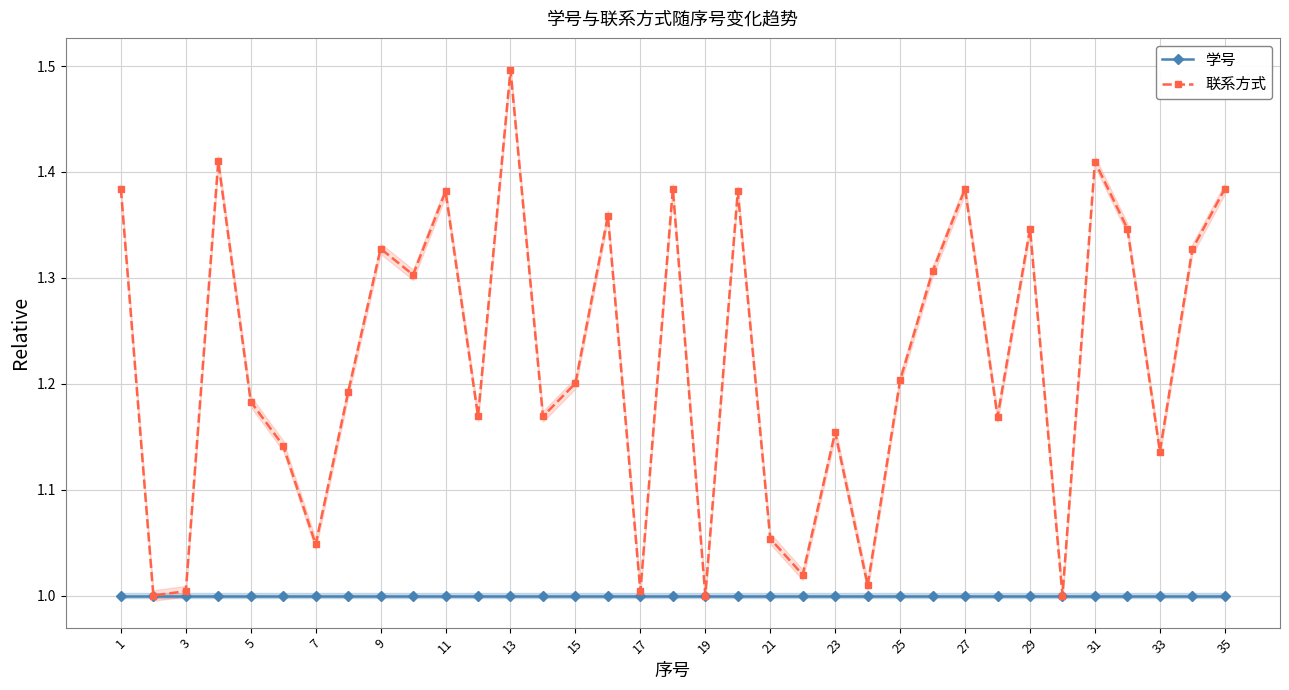

The 学号 series shows 1.0 at 13. True or false?

True